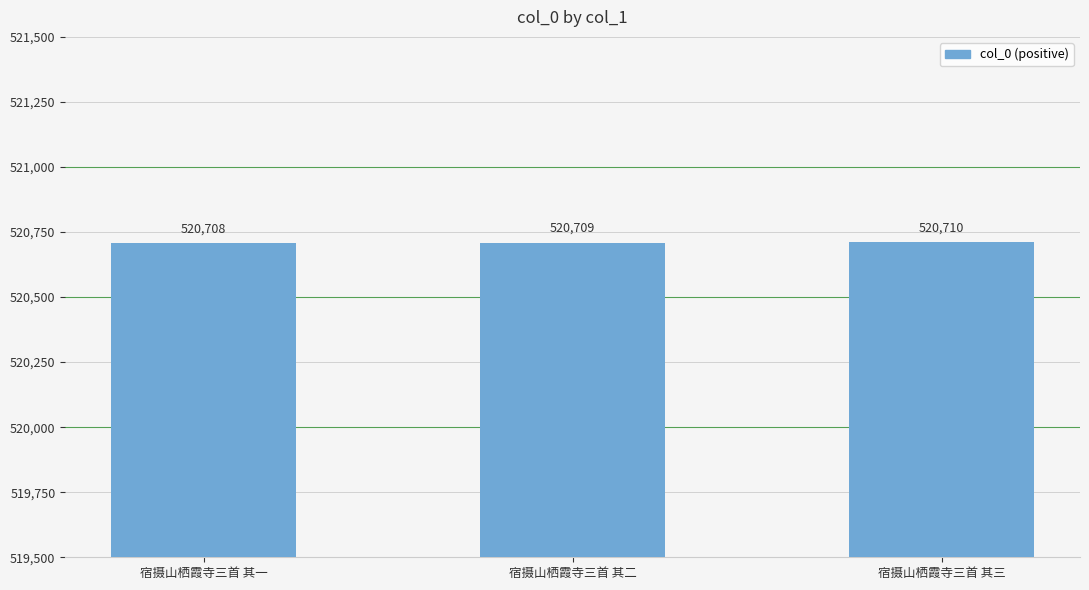

Are the bars grouped side by side (vs. stacked)?

No